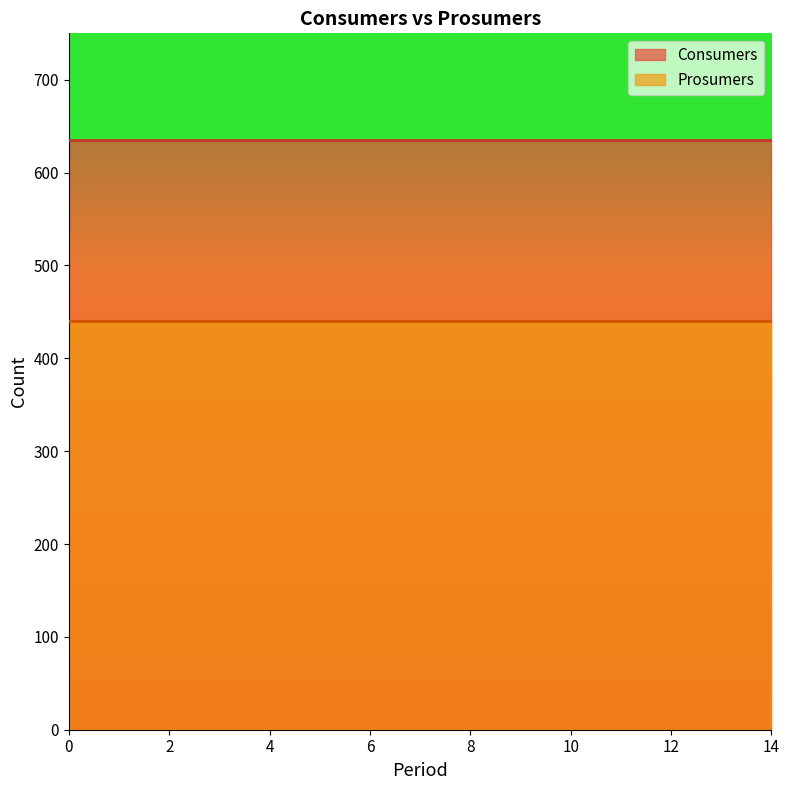

How many distinct data groups are displayed?

2